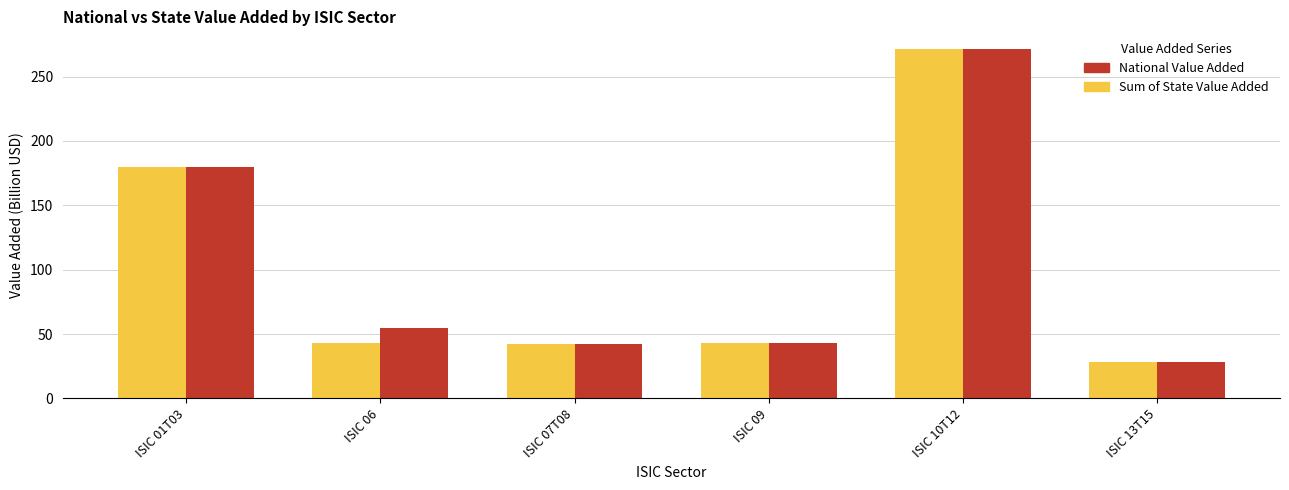

How many bars are there in each group?

2